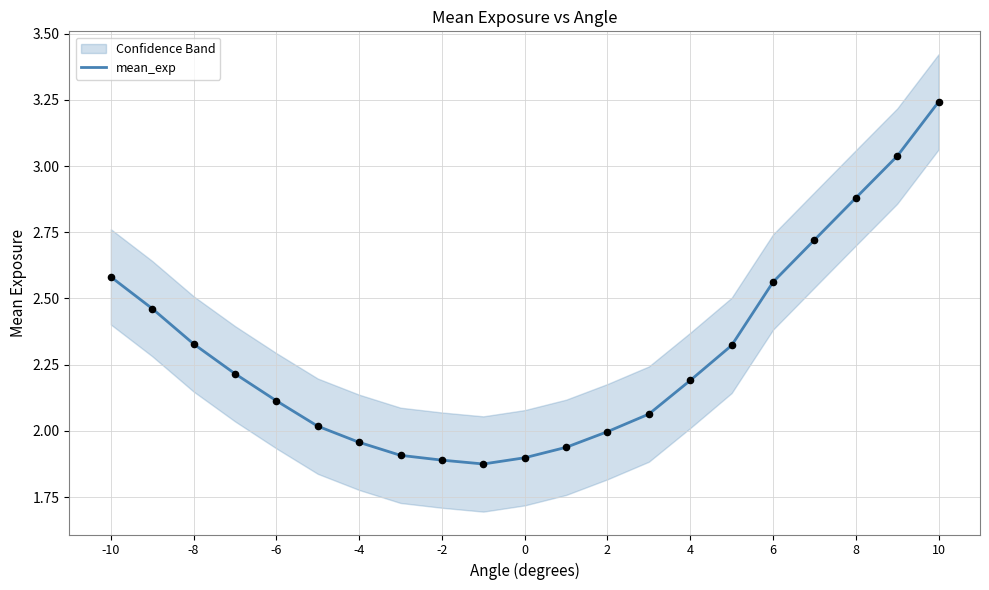

The value of mean_exp at -10 is 1.2. True or false?

False